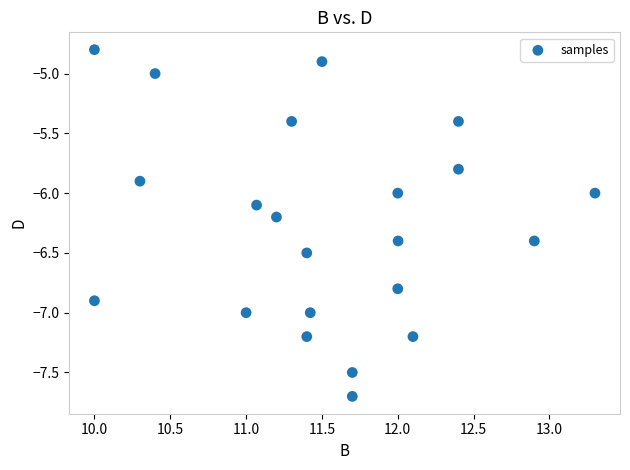

What is the range of X values (max minus min)?

3.3